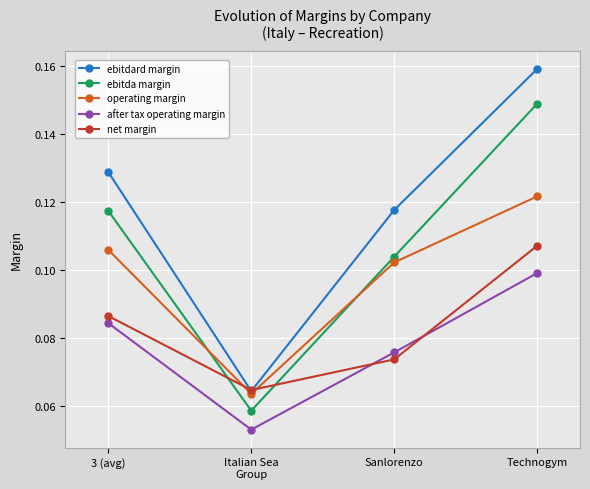

At which category does ebitdard margin reach its first local valley?

Italian Sea
Group